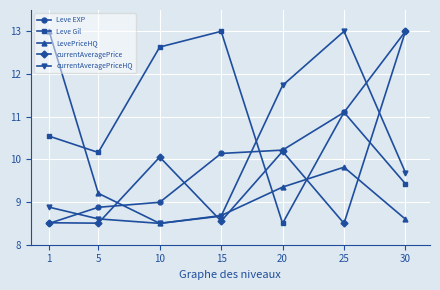

The Leve Gil series shows 8.5 at 20. True or false?

True